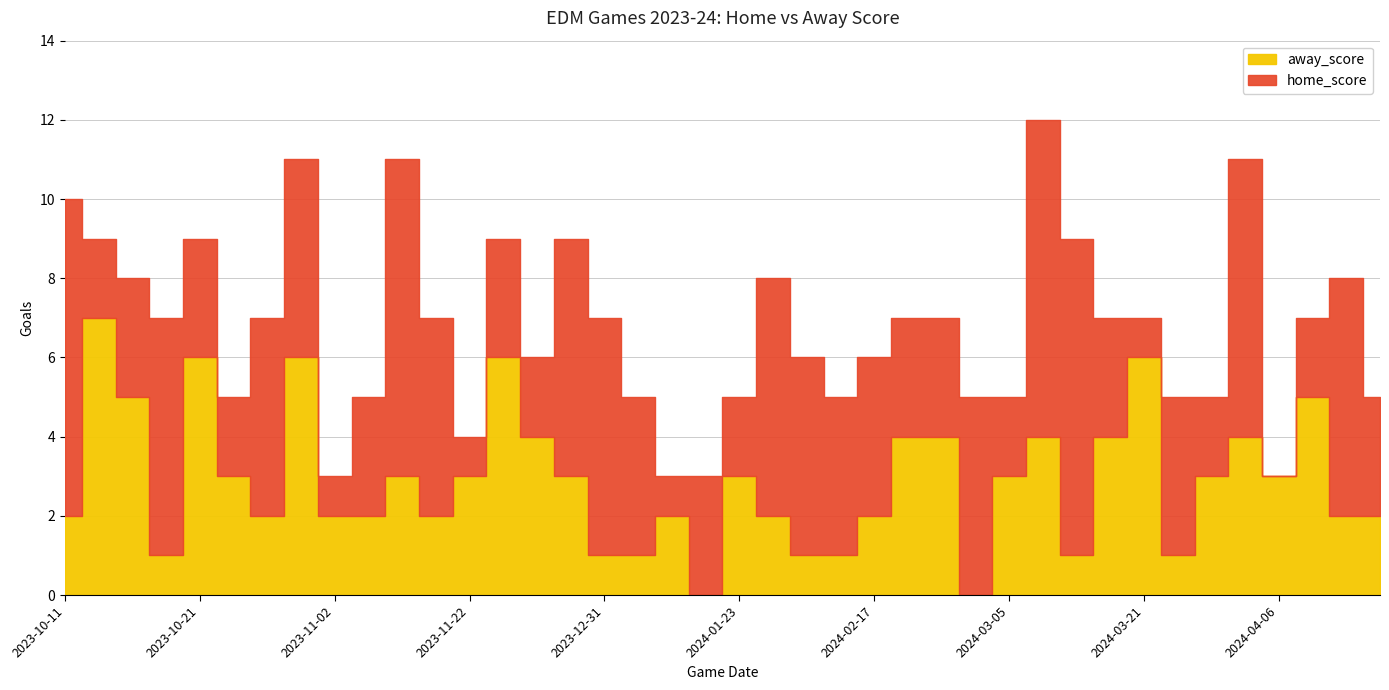

At 2024-02-21, list the series in order from largest to smallest.

away_score, home_score